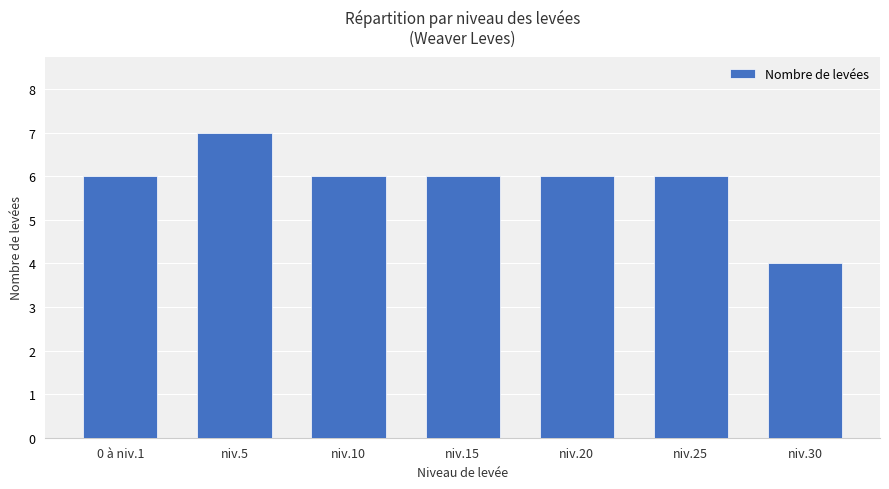

What position from the left is 0 à niv.1?

1